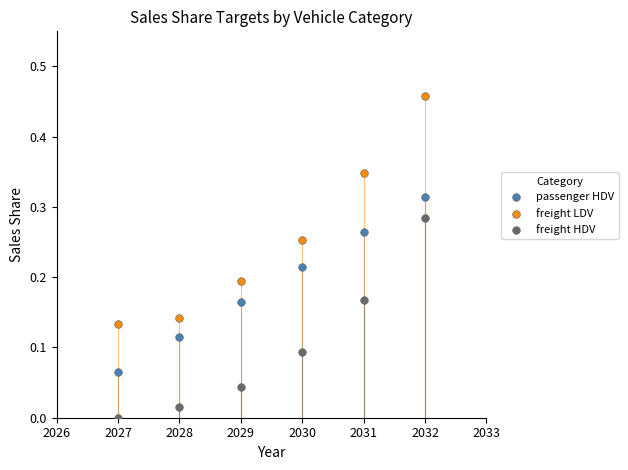

Which series contains the highest Y value?

freight LDV